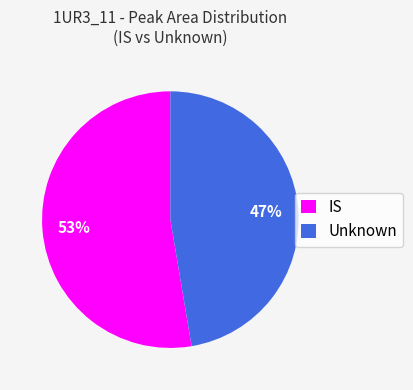

Count the number of slices in the pie.

2